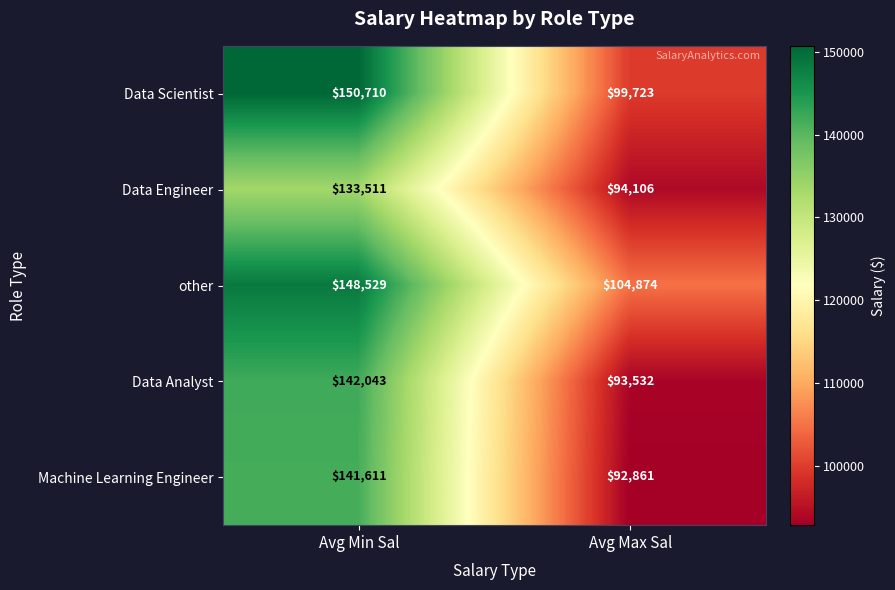

Reading right to left, list all the values displayed in this chart.

Data Scientist: 99723	150710
Data Engineer: 94106	133511
other: 104874	148529
Data Analyst: 93532	142043
Machine Learning Engineer: 92861	141611